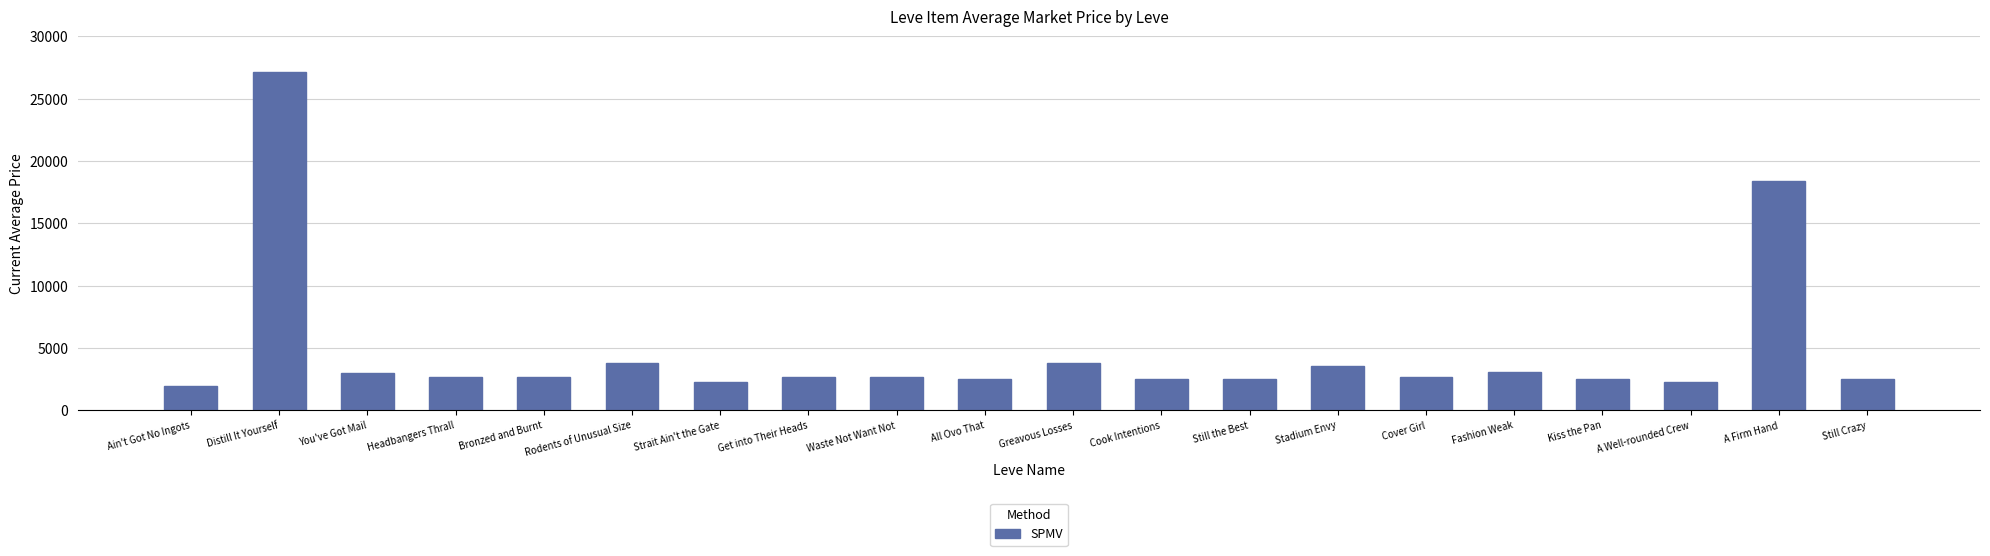

What is the label of the 12th bar from the right?

Waste Not Want Not